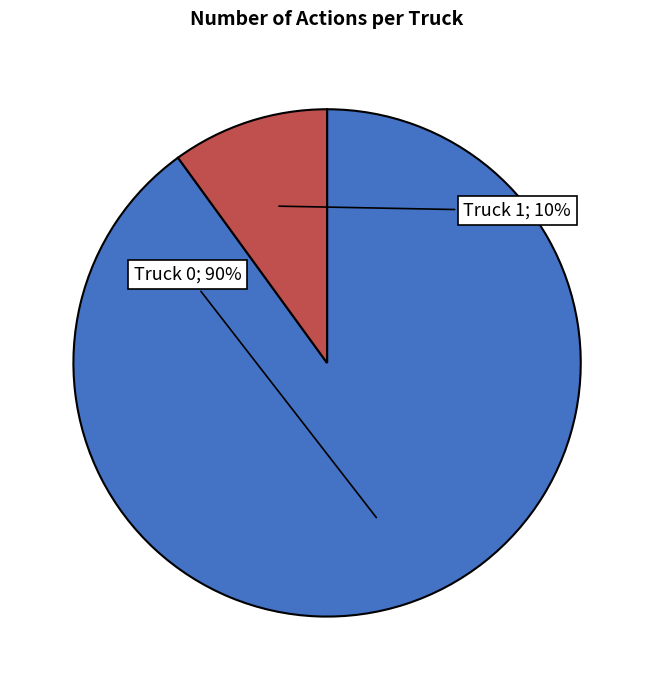

To the nearest percent, what is the average slice percentage?

50%